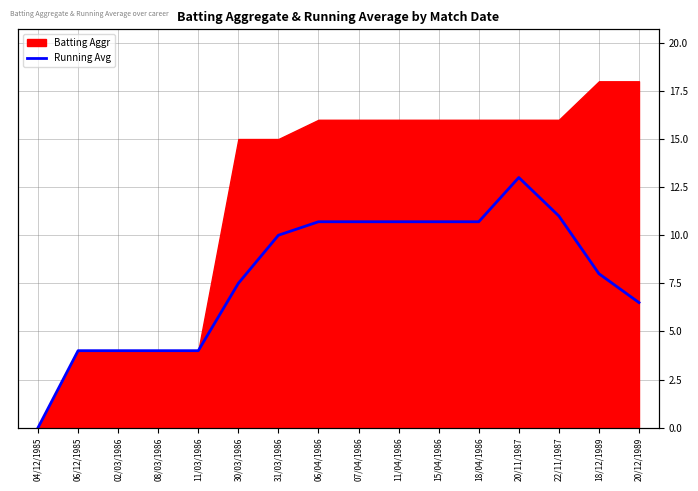

Does the chart display data point markers on the line(s)?

No